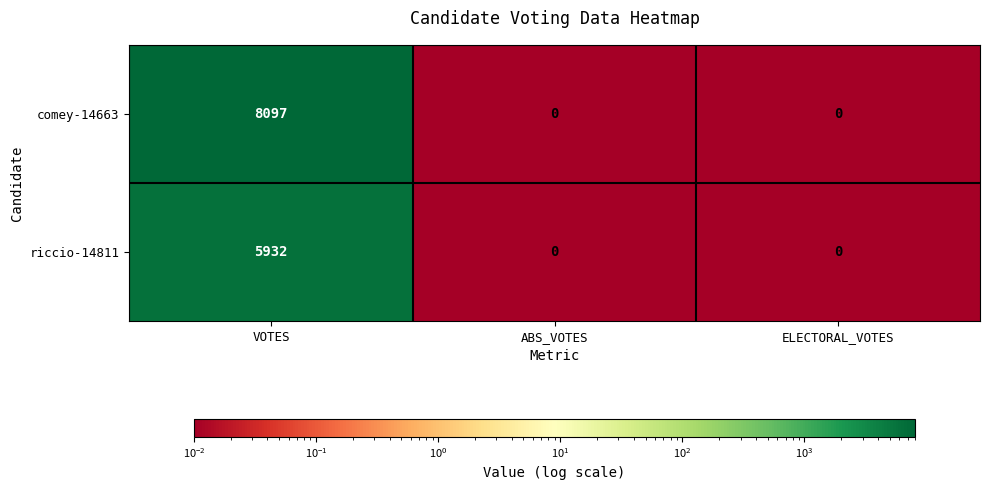

Between VOTES and ABS_VOTES, which series saw the biggest shift?

comey-14663